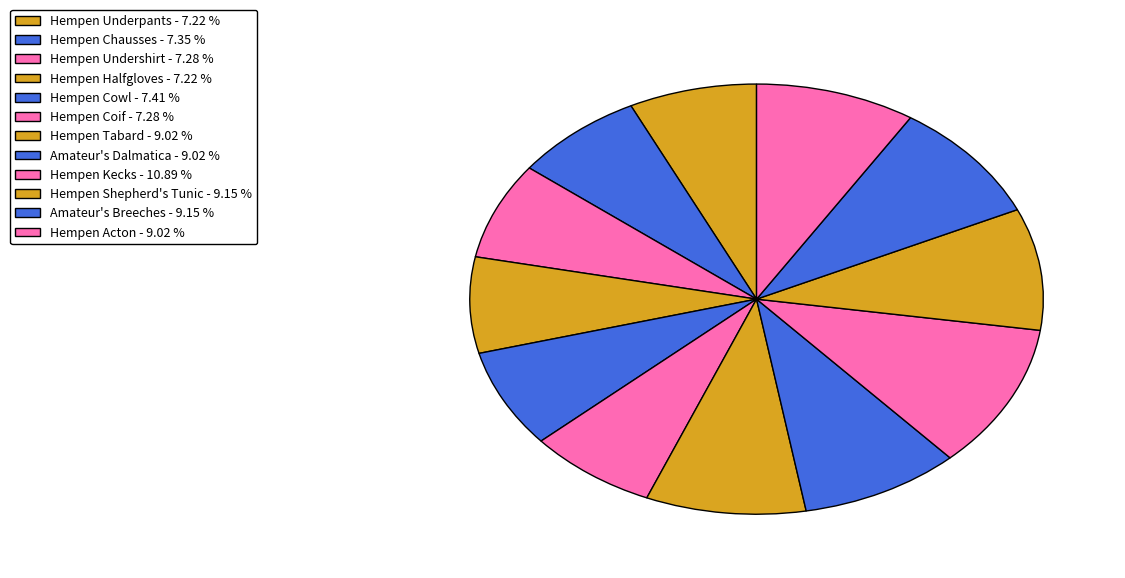

To the nearest percent, what portion does Hempen Coif represent?

7%